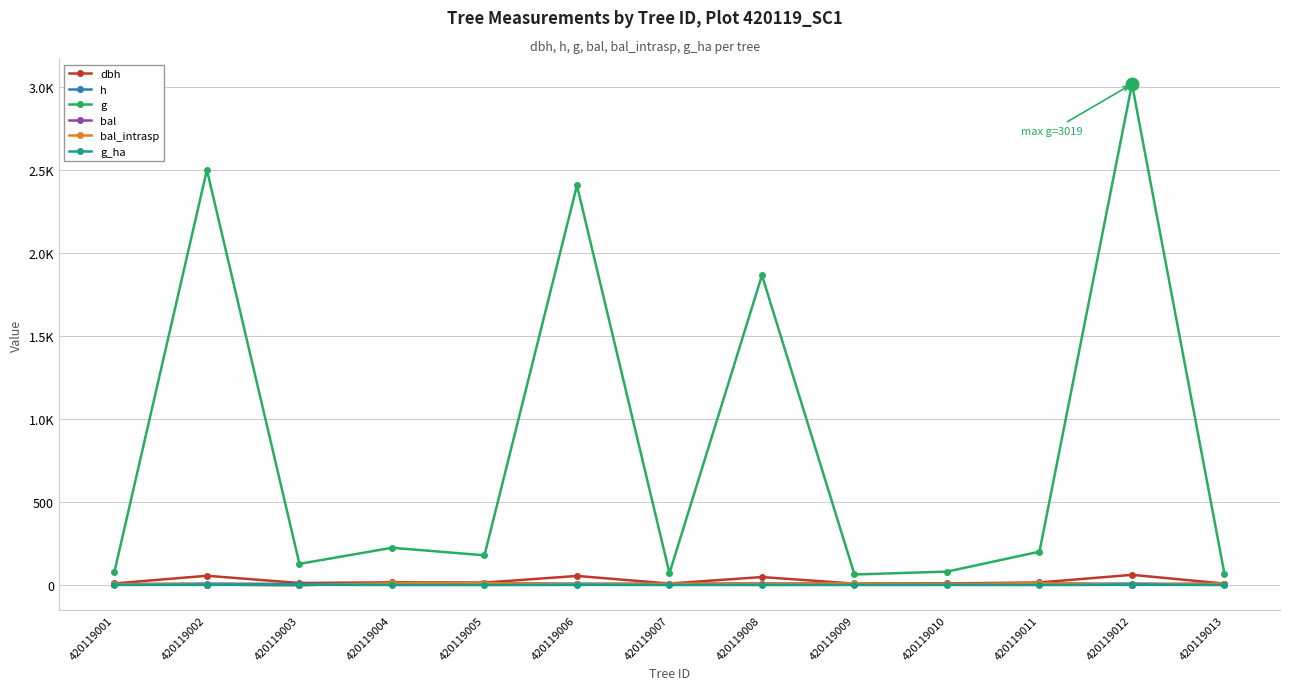

What is the difference between the second highest and second lowest values in the g_ha series?

0.9